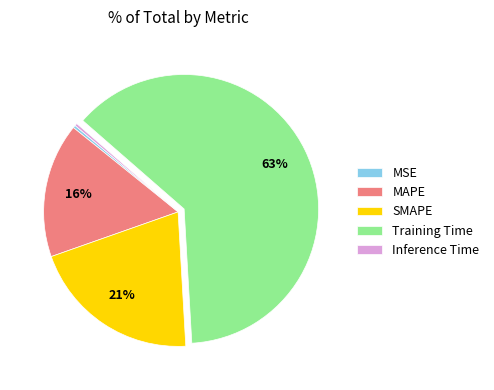

Which slice is the largest?

Training Time